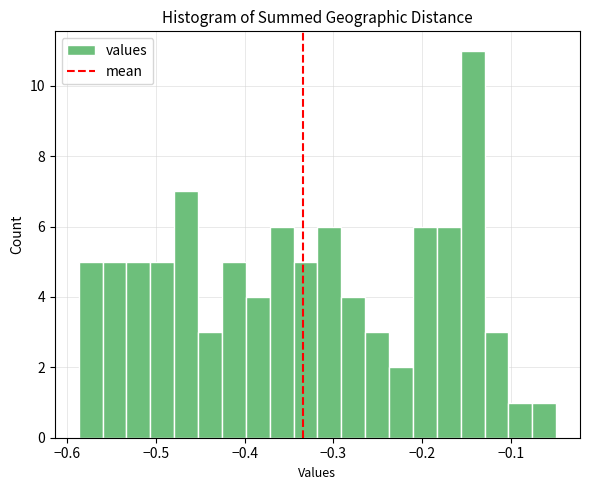

Around what value on the x-axis is the tallest bar? Give the approximate position of its centre, as read against the axis.

-0.14